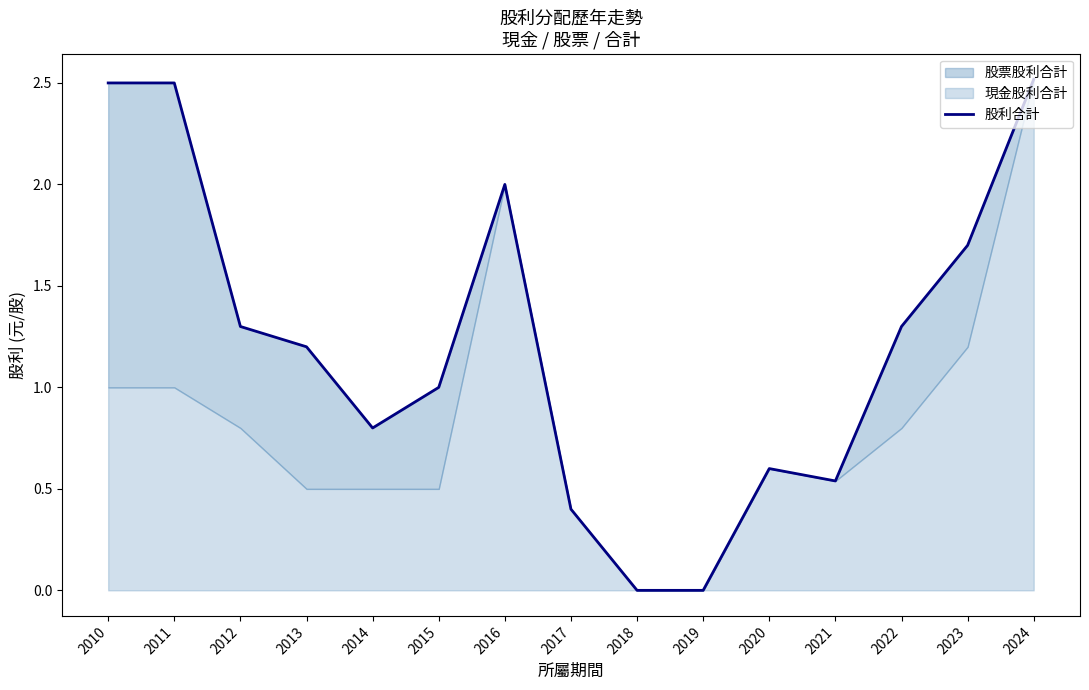

What is the average value?

1.2